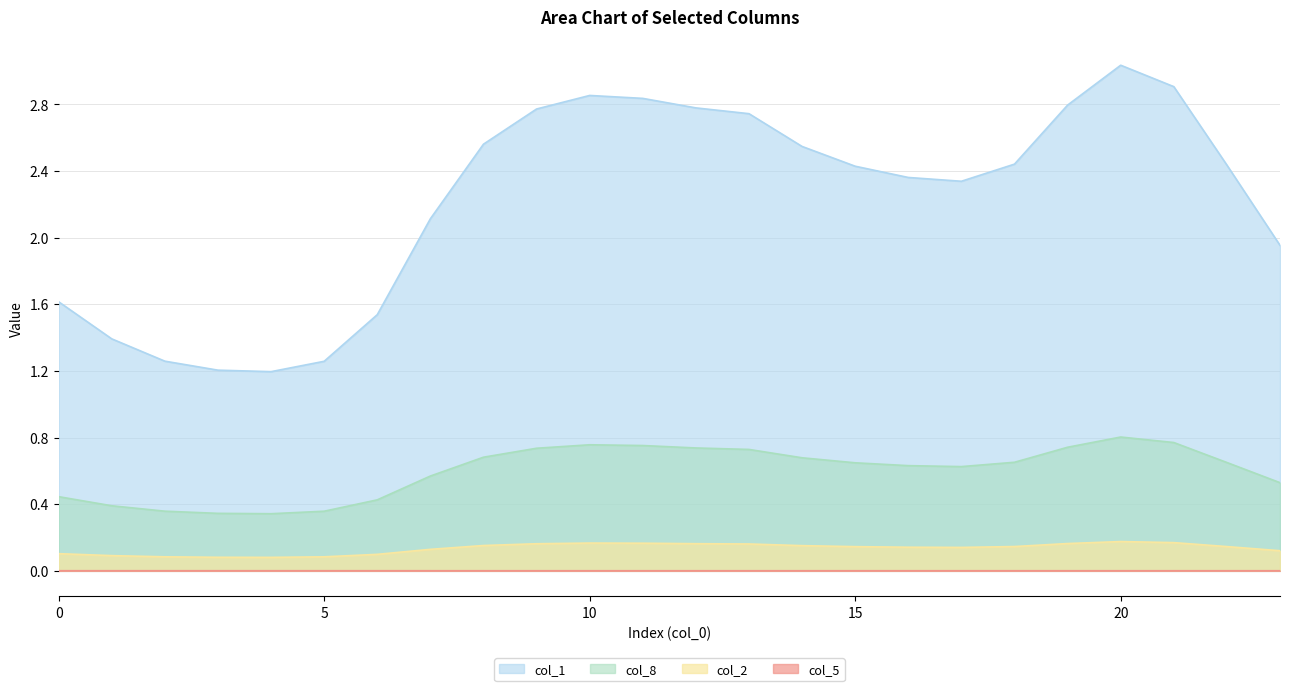

How many data points in col_1 are less than 2?

8